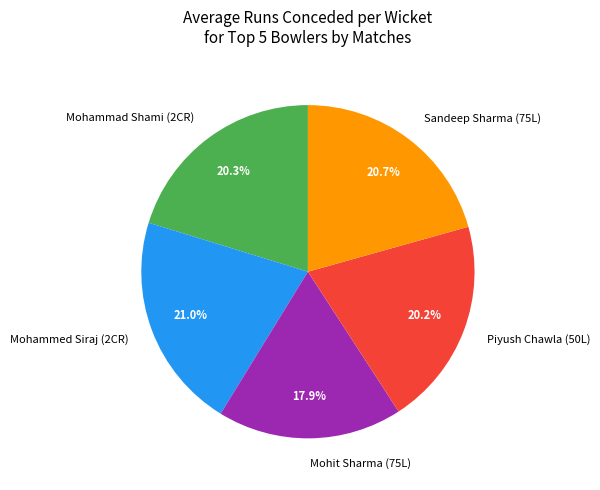

How much of the chart is everything except Piyush Chawla (50L)?

79.8%